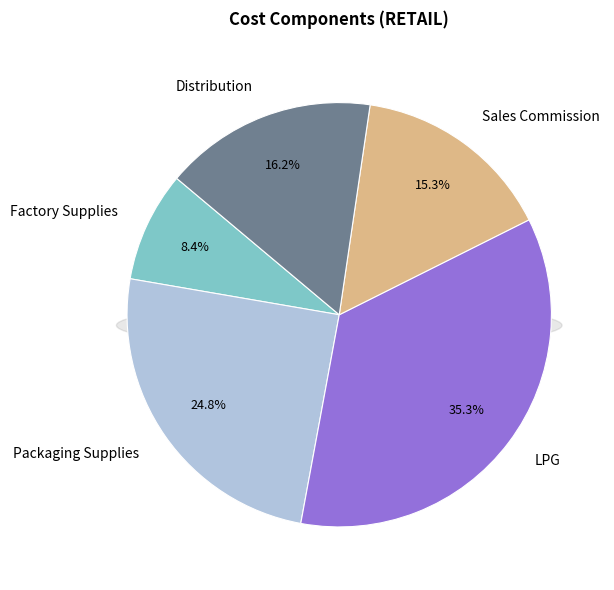

To the nearest percent, what is the combined percentage of Factory Supplies and Sales Commission?

24%